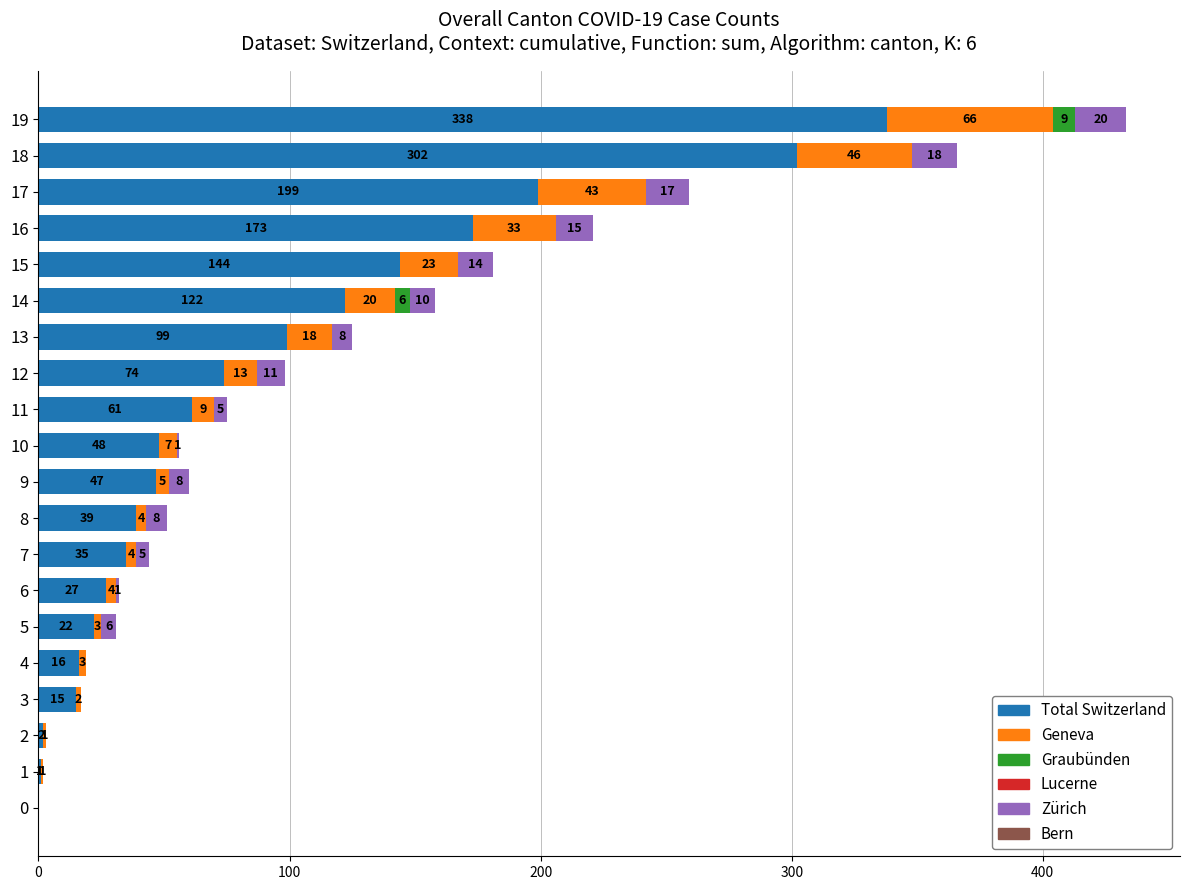

Count the number of data series in this chart.

4